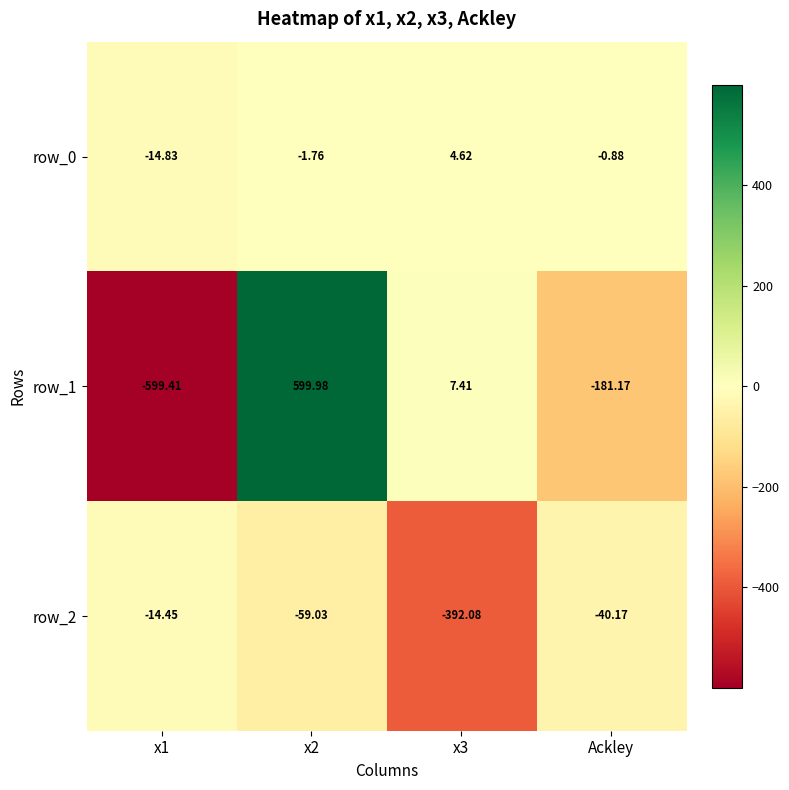

What is the difference between the highest and lowest values at x1?

585.0